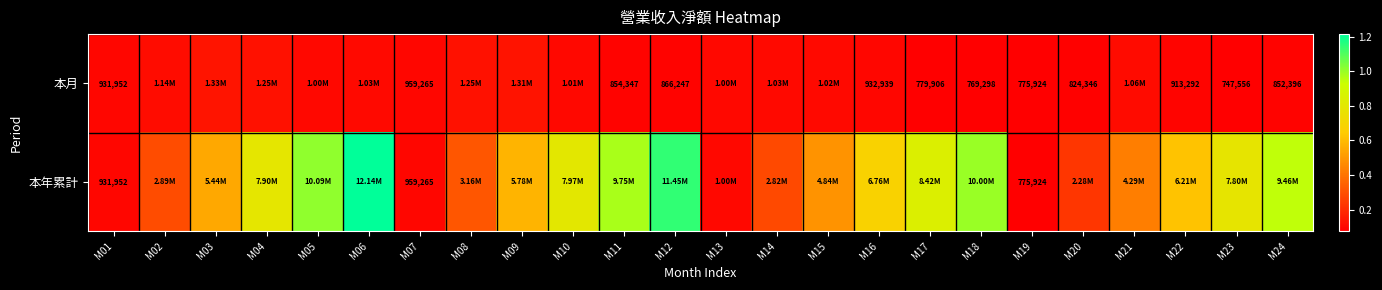

Rank the series by their maximum value, from lowest to highest.

本月, 本年累計